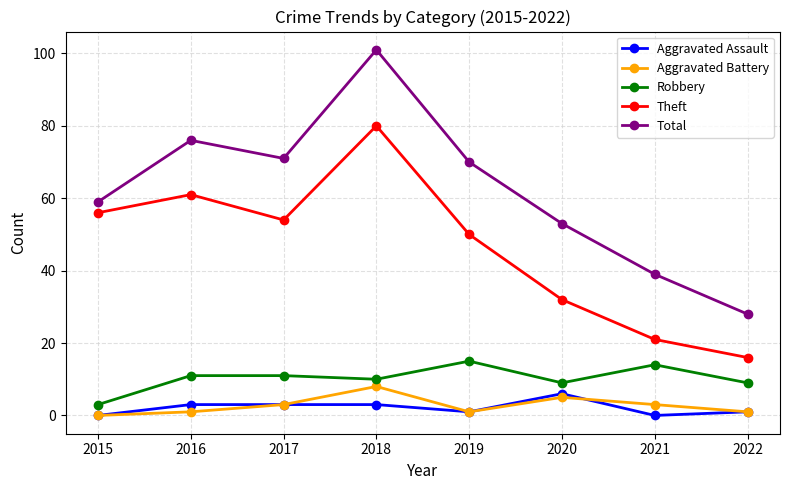

True or false: Robbery and Aggravated Assault intersect in this chart.

False